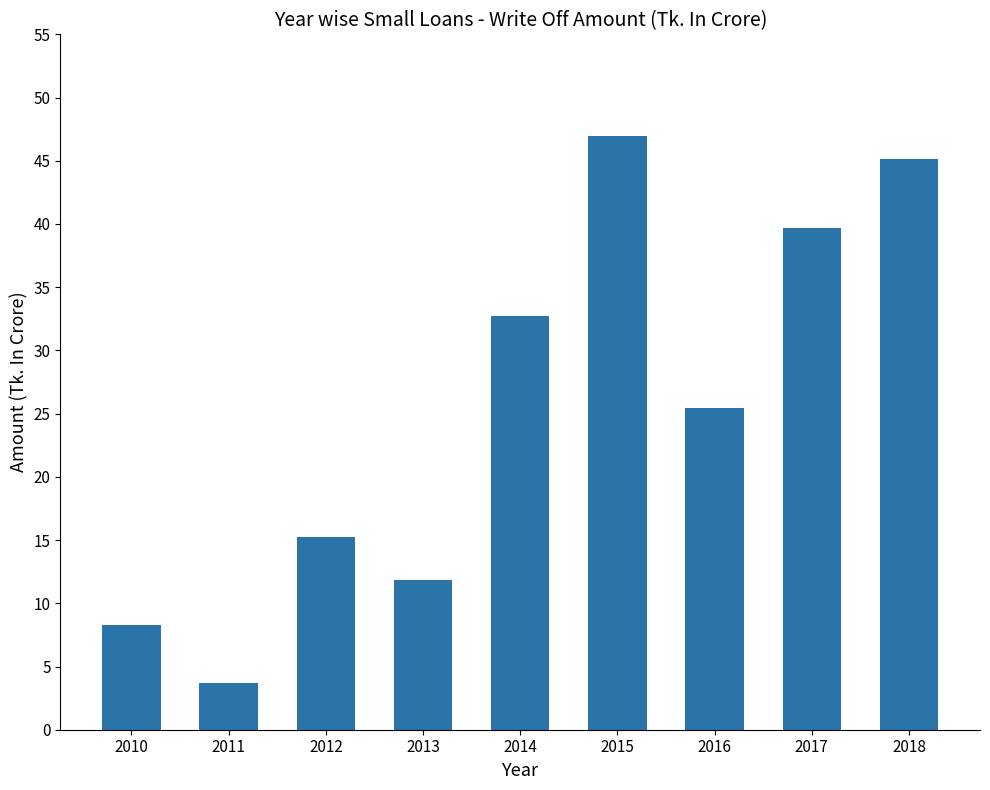

At which category does the chart reach its peak across all series?

2015